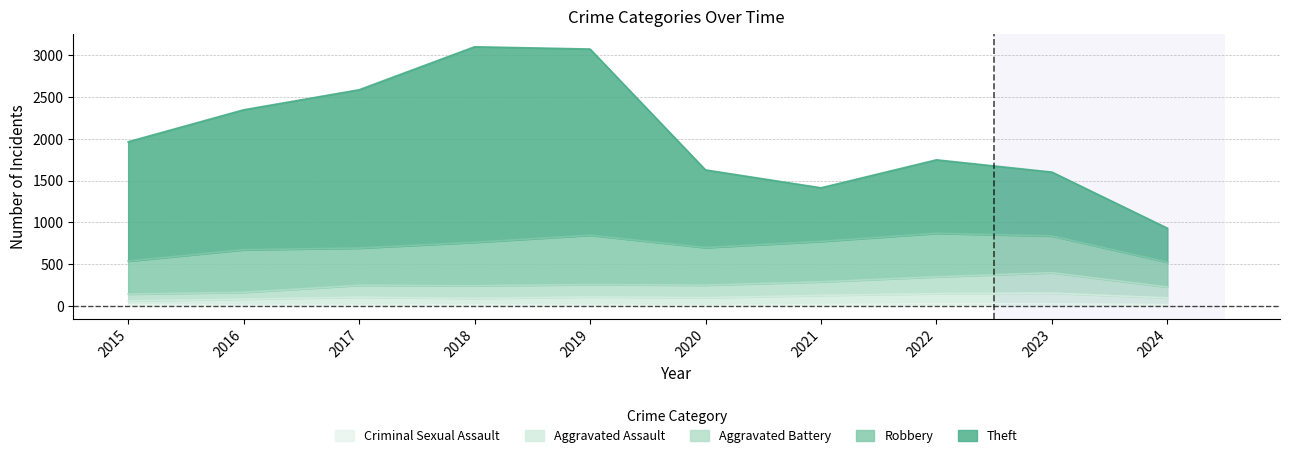

What is the total value across all series at 2015?

1964